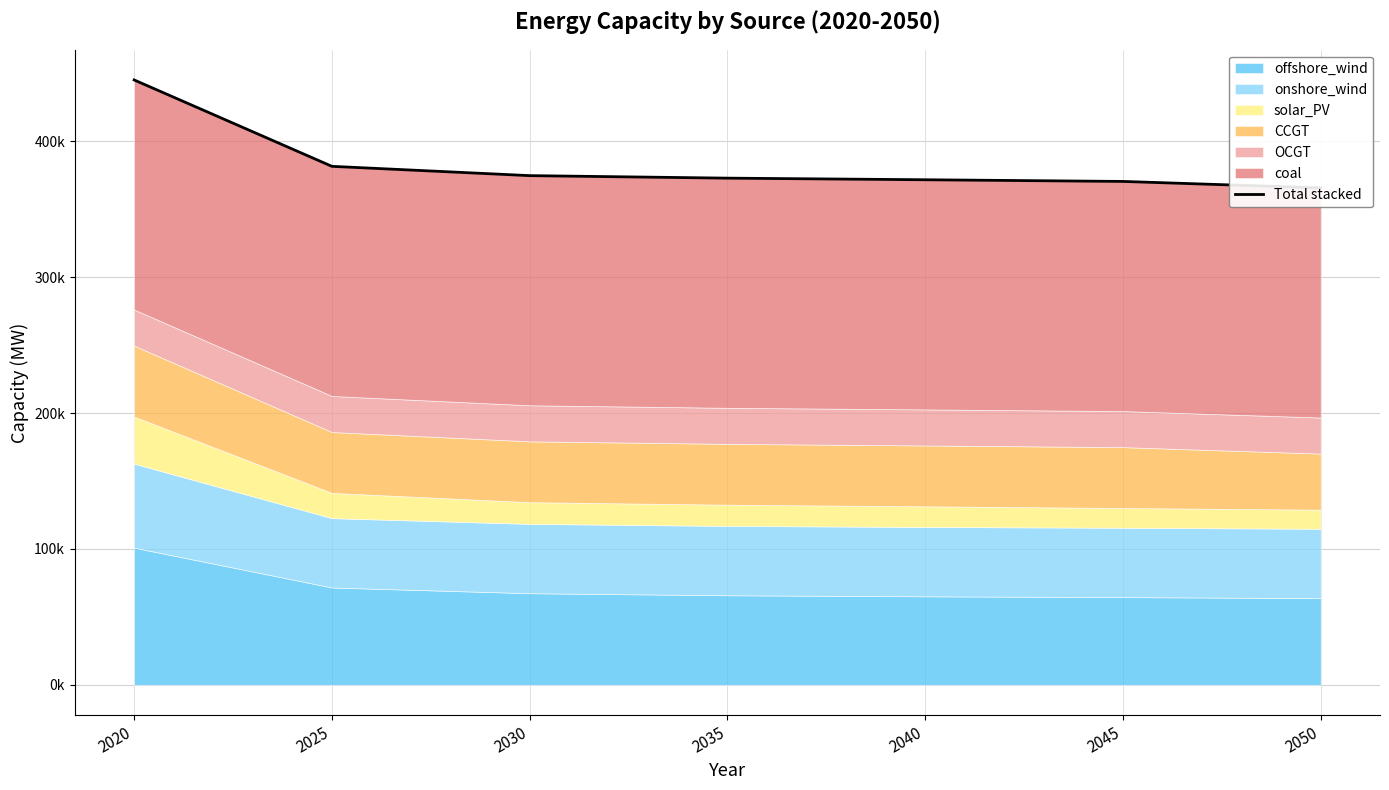

True or false: the data shows 371749.9 at 2040.

True